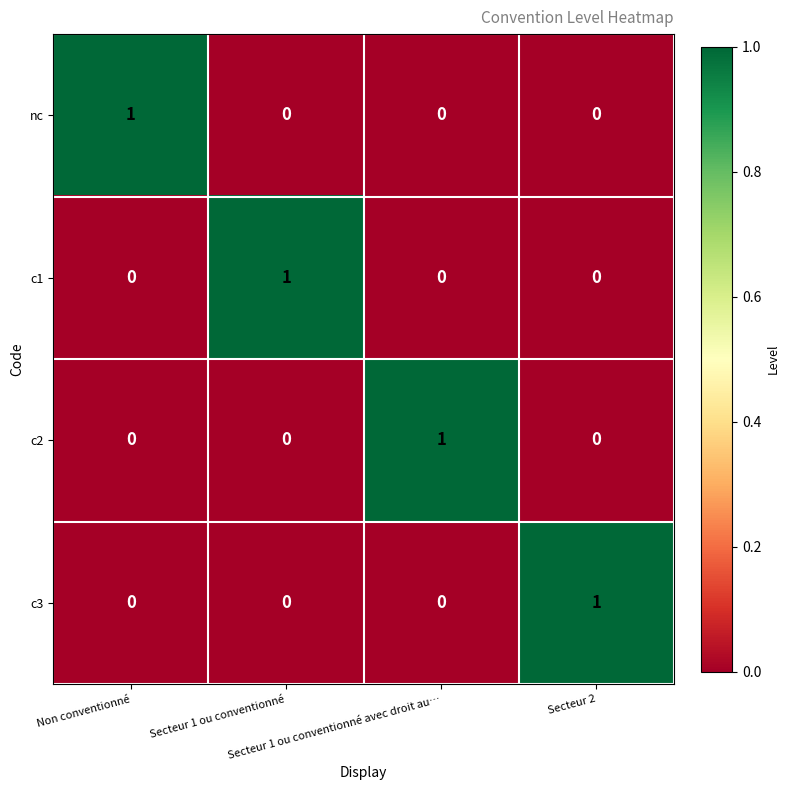

At how many categories does at least one series exceed 0?

4